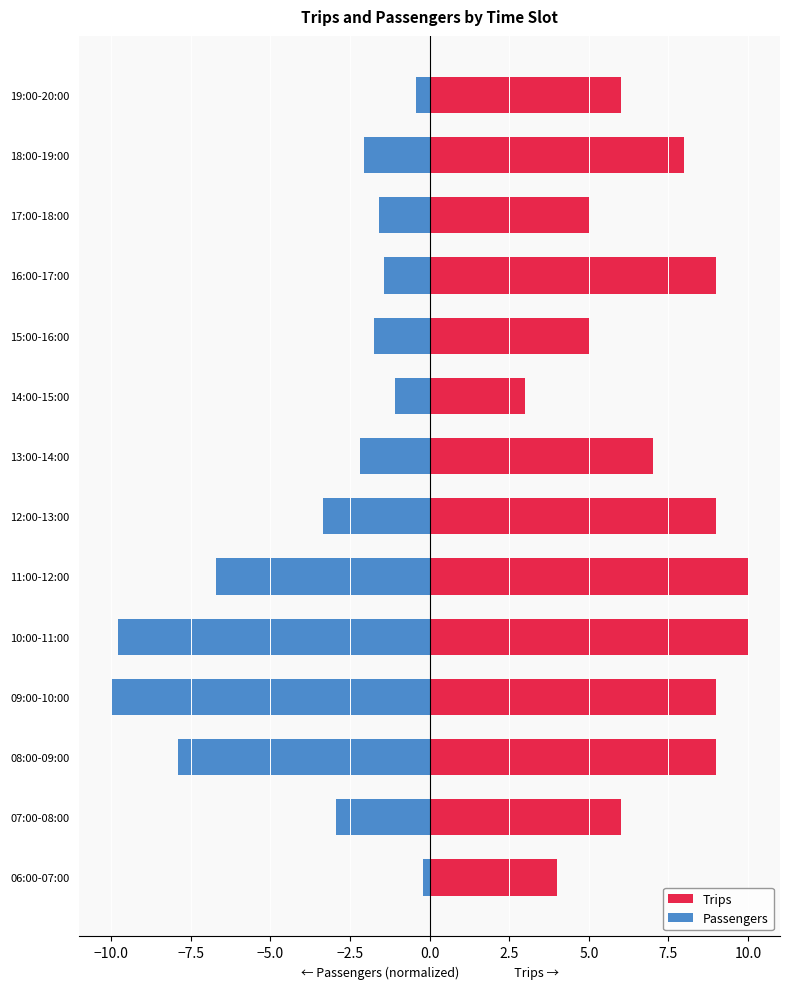

What is the difference between the maximum and minimum values in the Trips series?

7.0